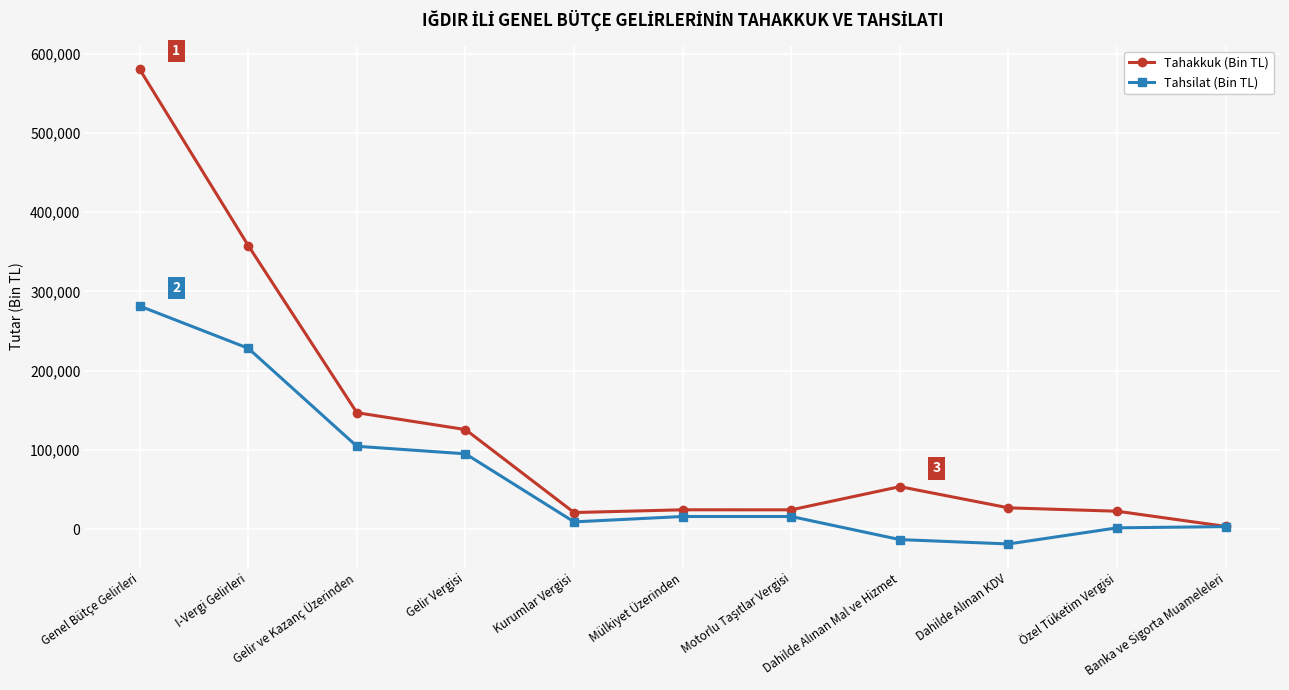

List the series in order of their peak value, highest first.

Tahakkuk (Bin TL), Tahsilat (Bin TL)